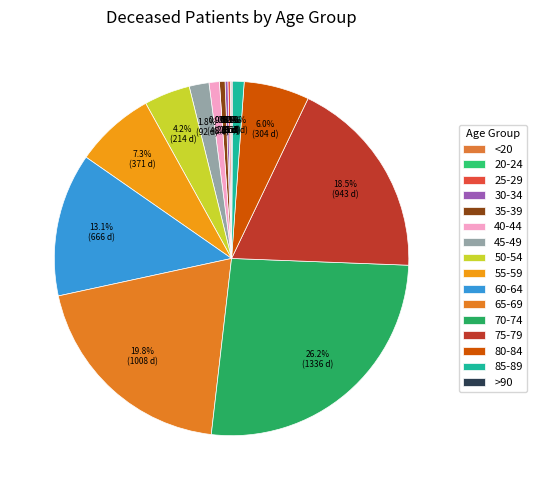

Do 40-44 and 25-29 together represent more than half of the pie?

No